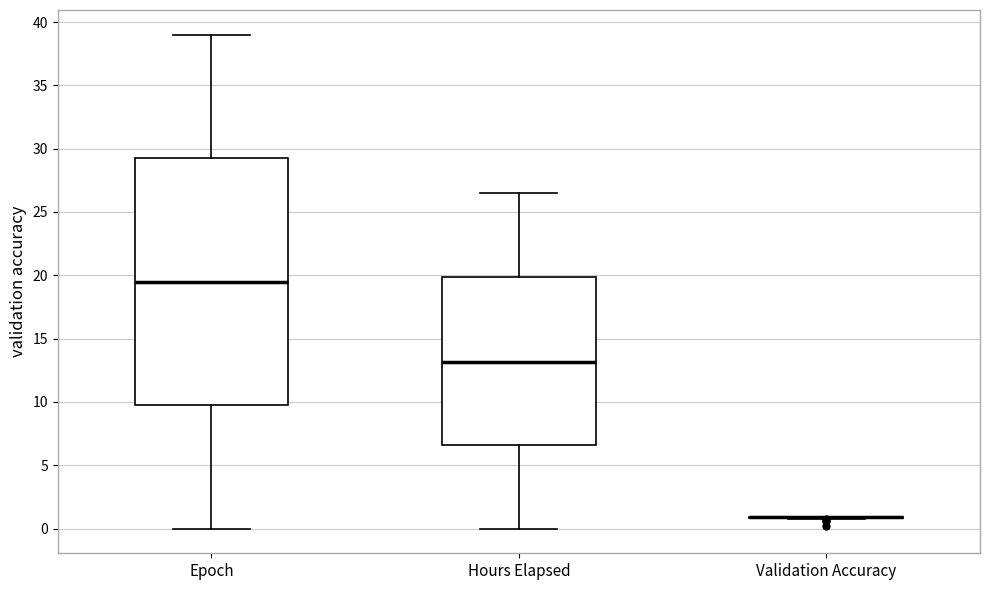

Which box is the tallest, from its lower edge to its upper edge?

Epoch